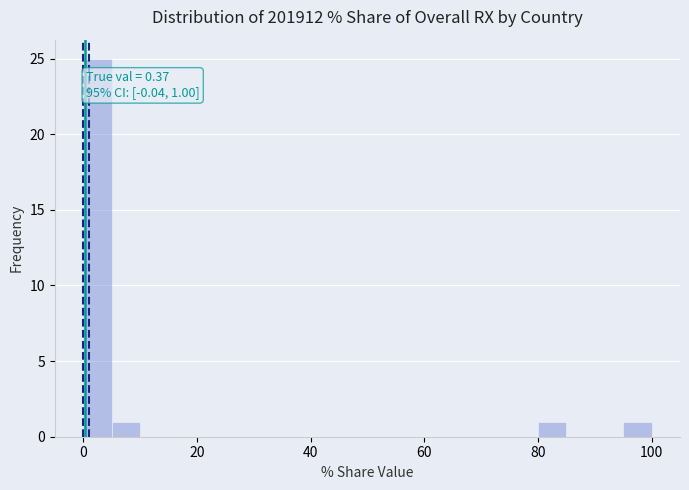

Read against the x-axis, roughly where is the centre of the tallest bar?

2